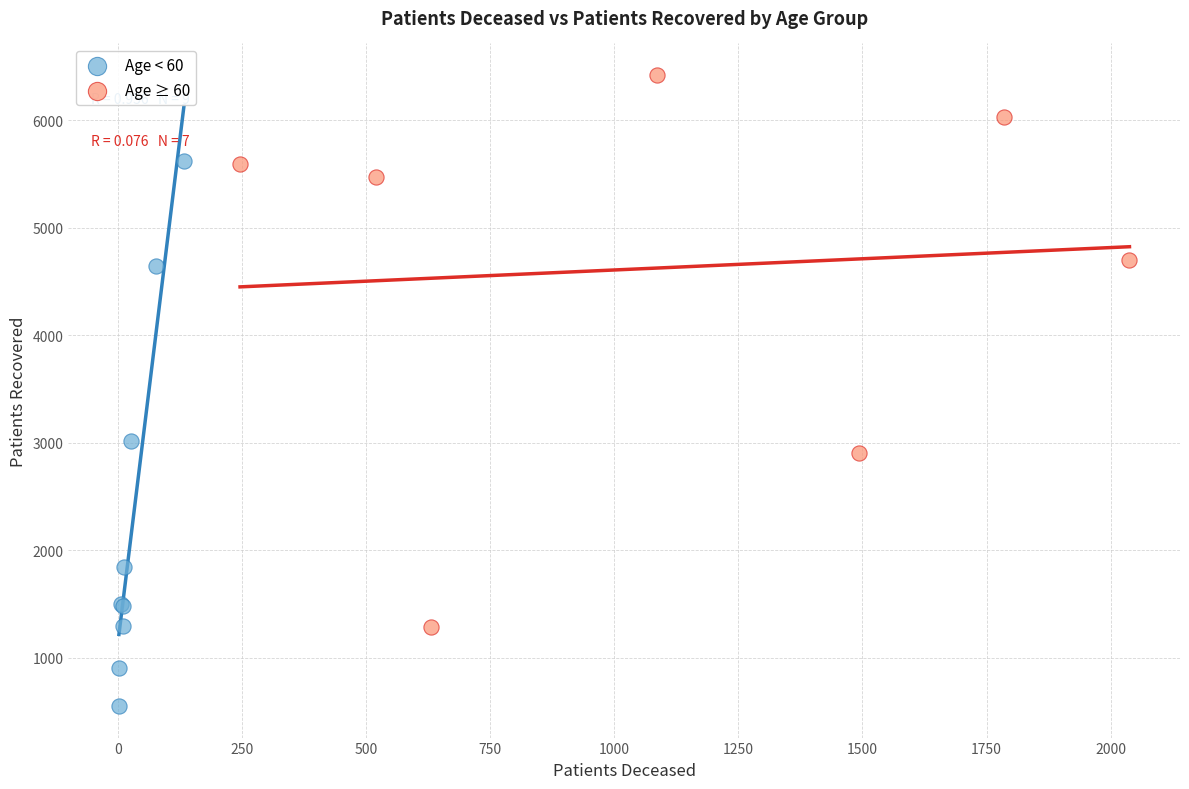

Which series reaches the minimum Y coordinate?

Age < 60